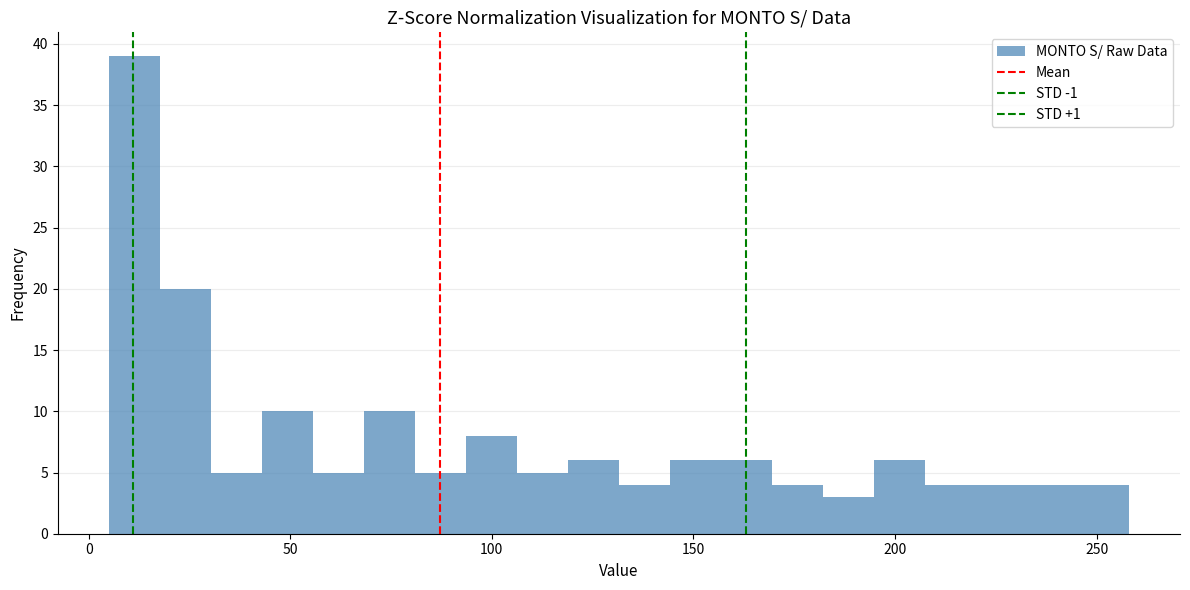

Read against the x-axis, roughly where is the centre of the tallest bar?

10